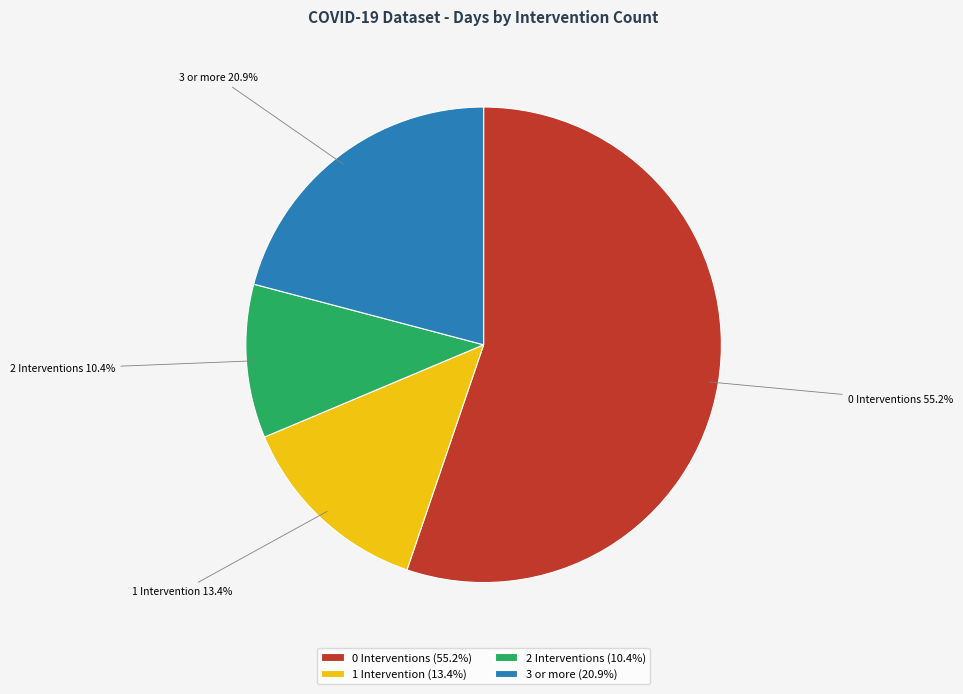

To the nearest percent, what is the average slice percentage?

25%